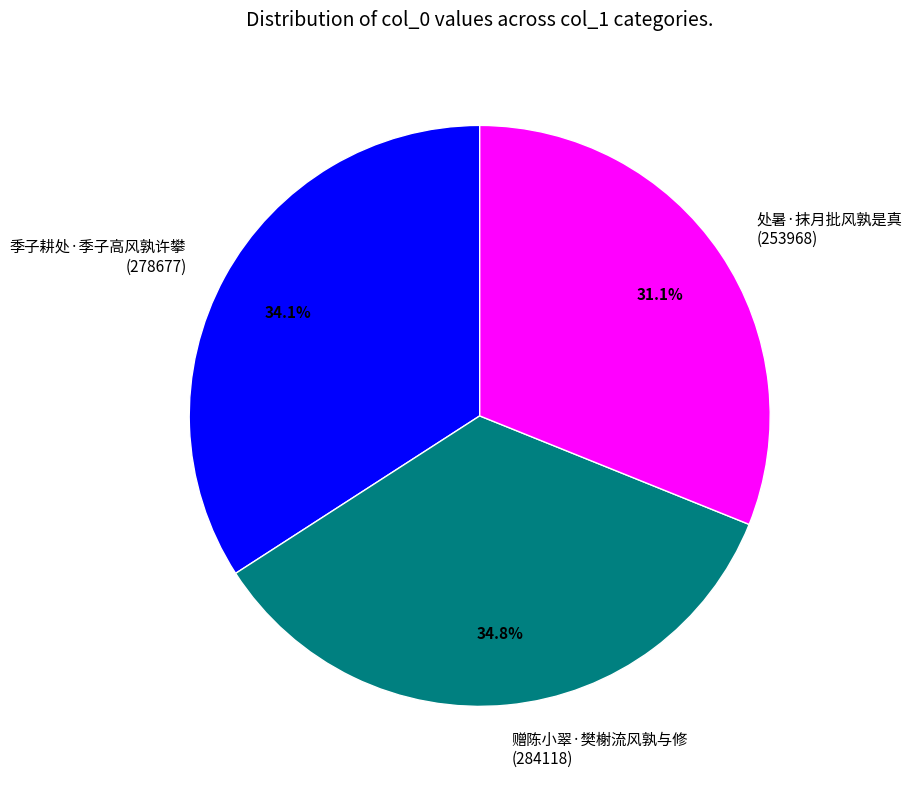

True or false: 赠陈小翠·樊榭流风孰与修 accounts for 35% of the total.

True